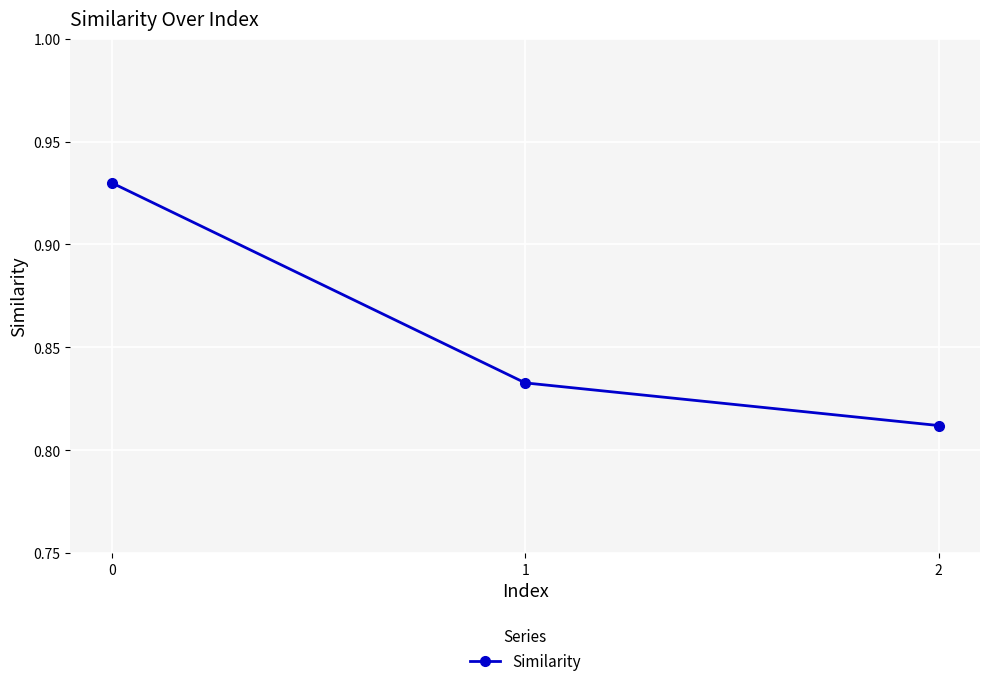

The chart shows a value of 1.6 at 0. True or false?

False